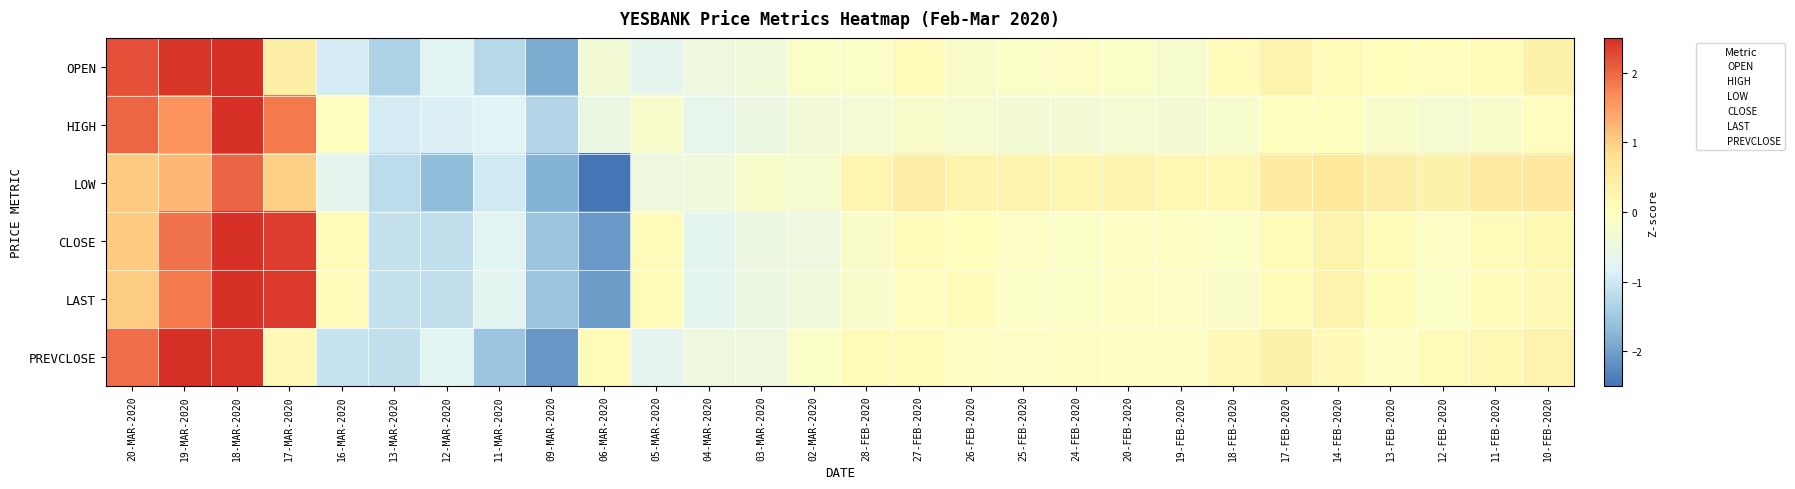

Which series has the largest range (max minus min)?

LOW